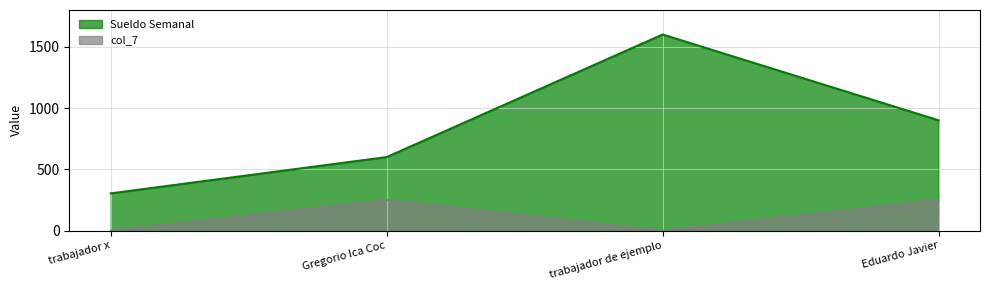

True or false: col_7 and Sueldo Semanal cross at least once.

False